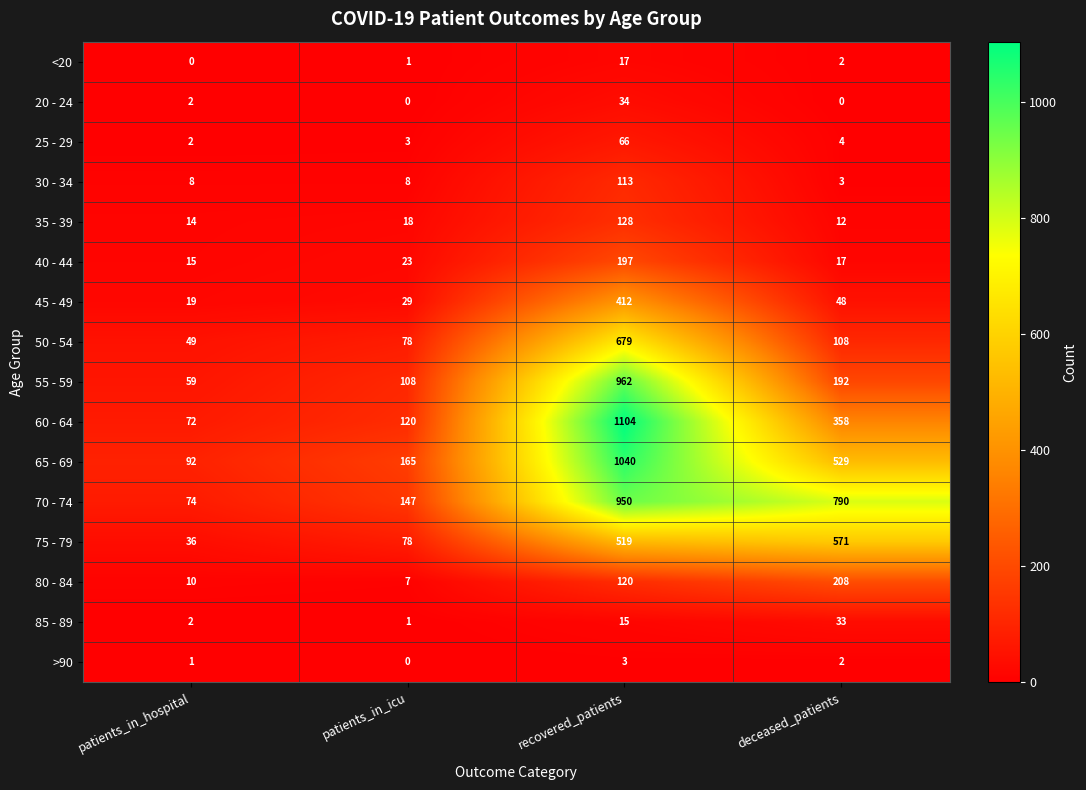

Which series has the largest total across all categories?

70 - 74